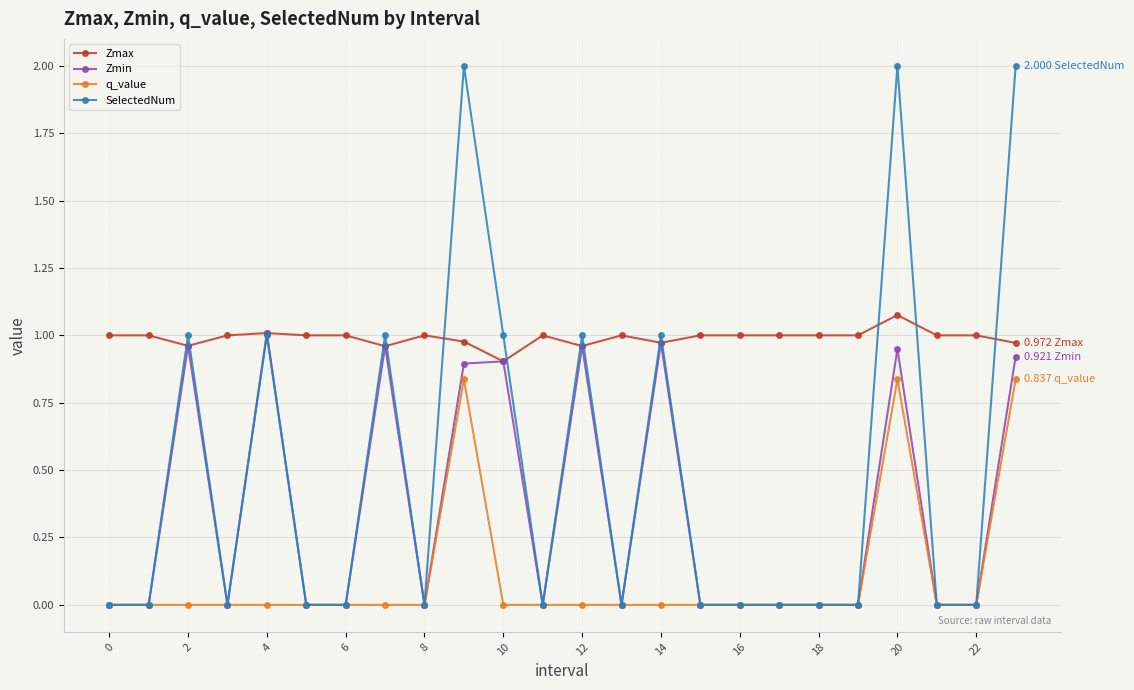

Which series has the largest total across all categories?

Zmax